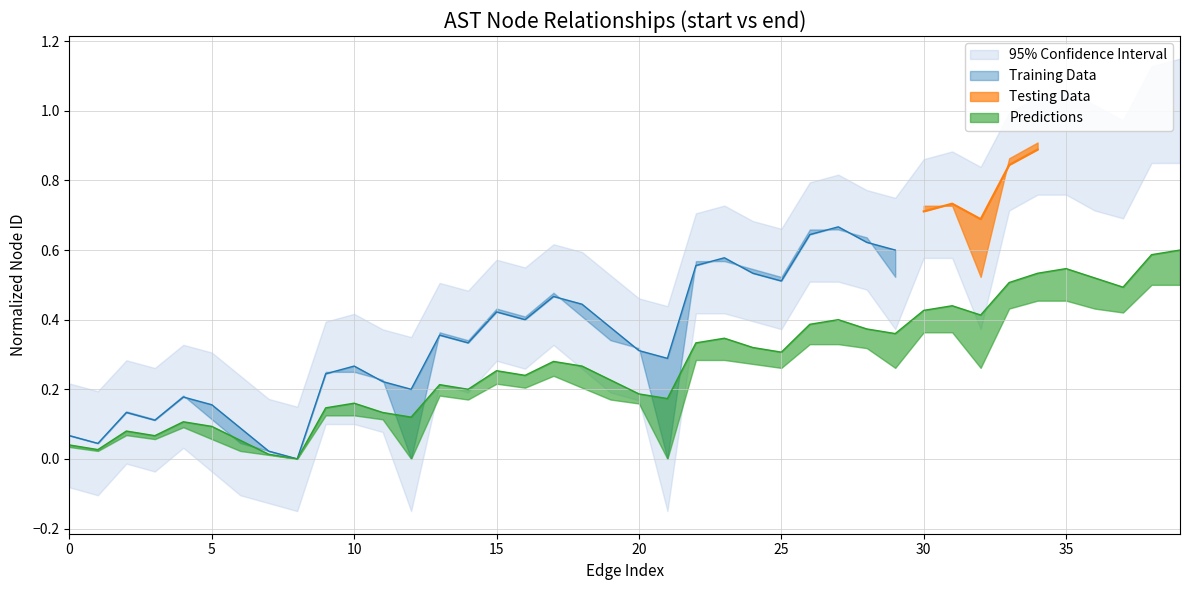

True or false: there are more than 0 points higher than both neighbors.

True